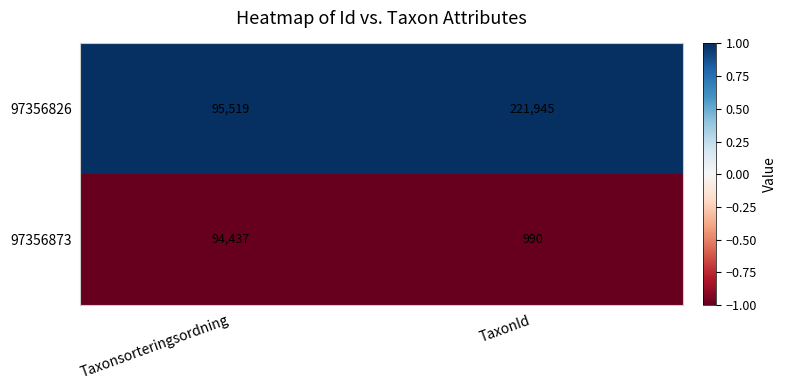

Is the value of 97356873 at TaxonId greater than the value of 97356826 at TaxonId?

No